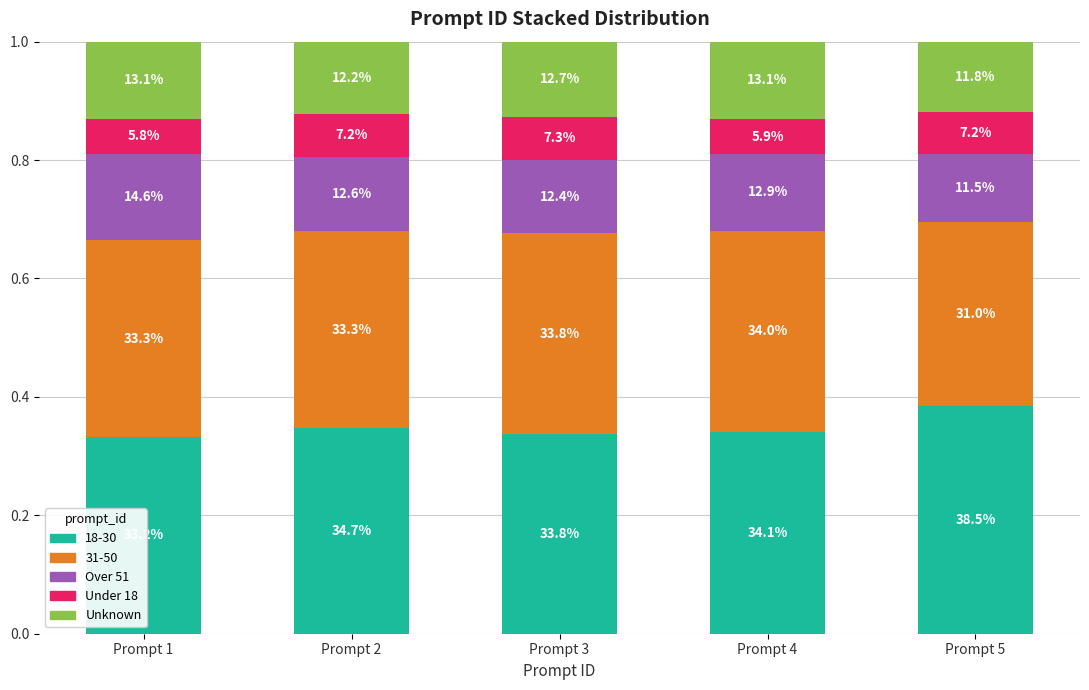

Is it true that Under 18 equals 0.1 at Prompt 4?

True